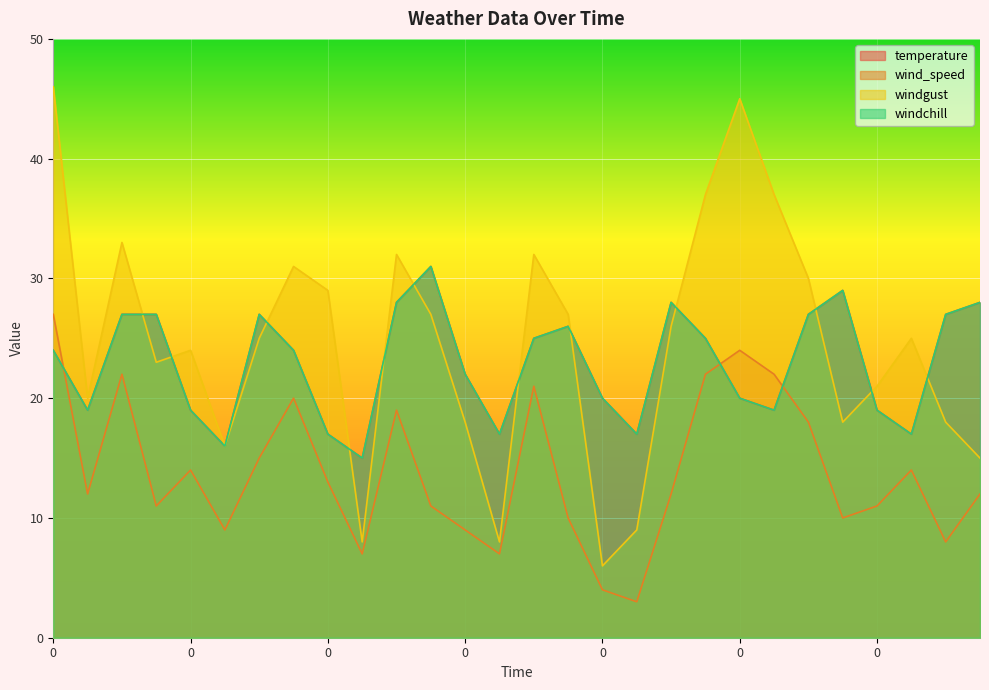

Rank the series at 0 from highest to lowest value.

windgust, wind_speed, temperature, windchill